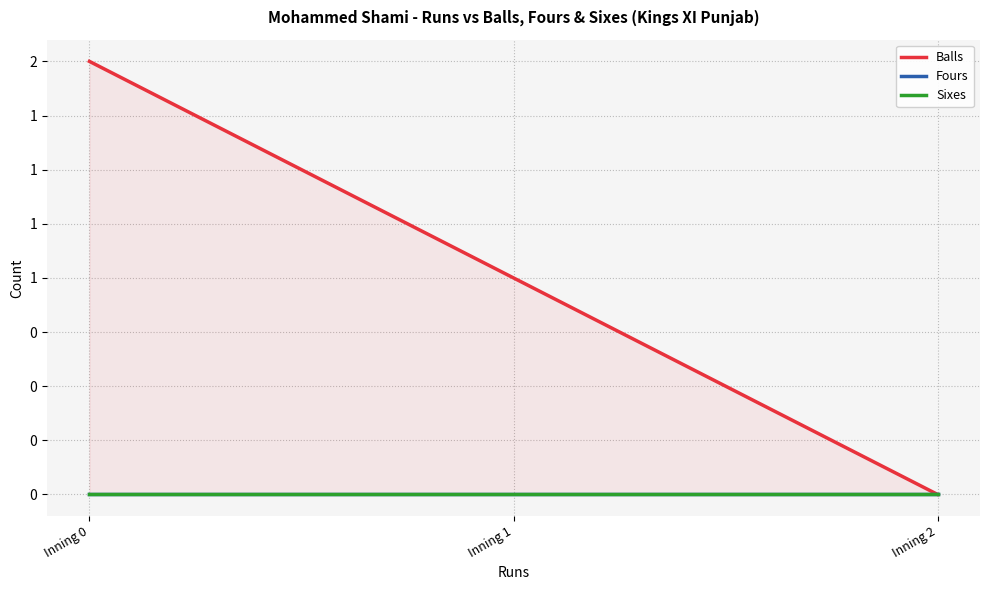

Which label corresponds to the largest value in the chart?

Inning 0